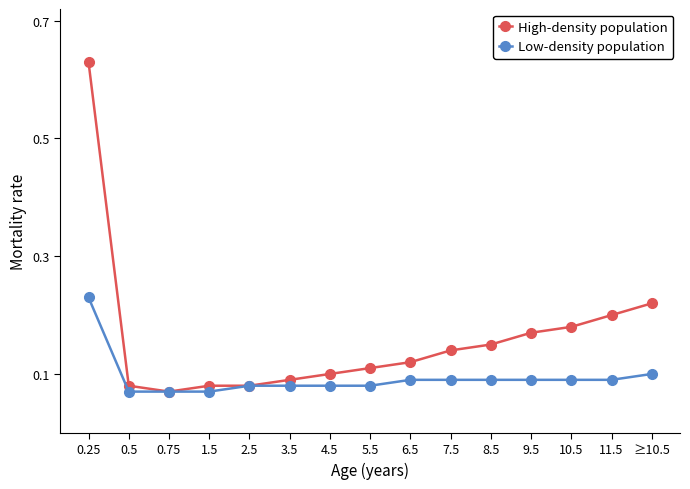

What is the label of the 5th point from the left?

2.5